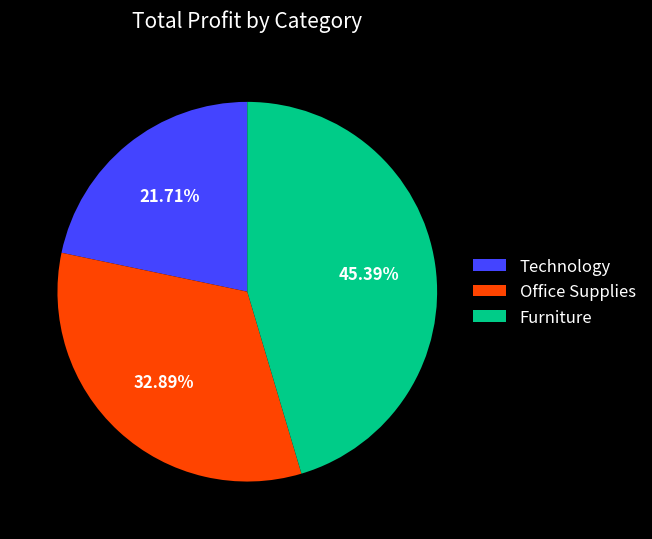

To the nearest percent, what is the difference between the largest and smallest slice percentages?

24%